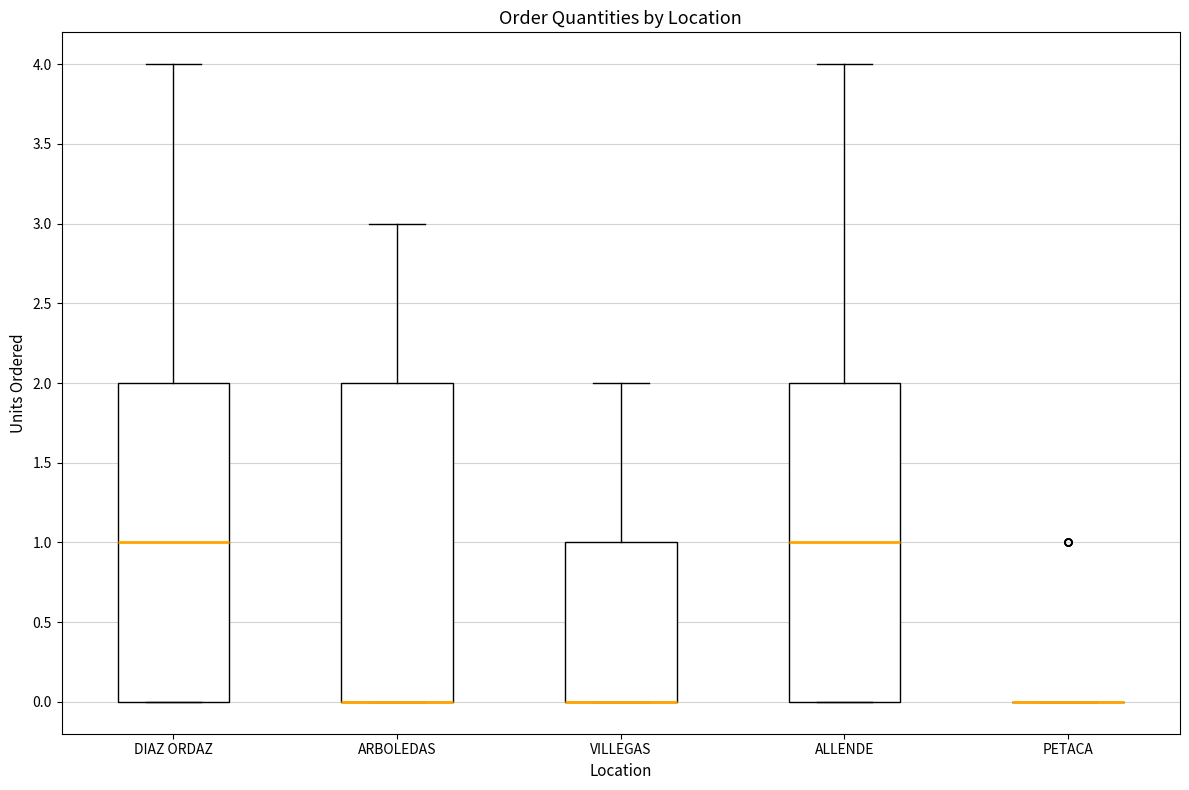

Reading left to right, transcribe this box plot: for each box, give where its median line is, the range the box spans, and where its two whiskers end, as read against the y-axis. The values are not printed on the chart, so give them approximately, as read against the axis.

DIAZ ORDAZ: median 1, box 0 to 2, whiskers 0 to 4
ARBOLEDAS: median 0 (drawn on the box's lower edge), box 0 to 2, whiskers 0 to 3
VILLEGAS: median 0 (drawn on the box's lower edge), box 0 to 1, whiskers 0 to 2
ALLENDE: median 1, box 0 to 2, whiskers 0 to 4
PETACA: box collapsed to a line at 0, whiskers 0 to 0